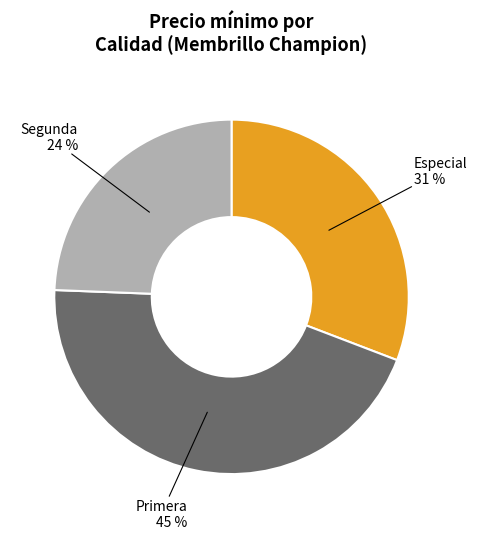

Which slice is the smallest?

Segunda